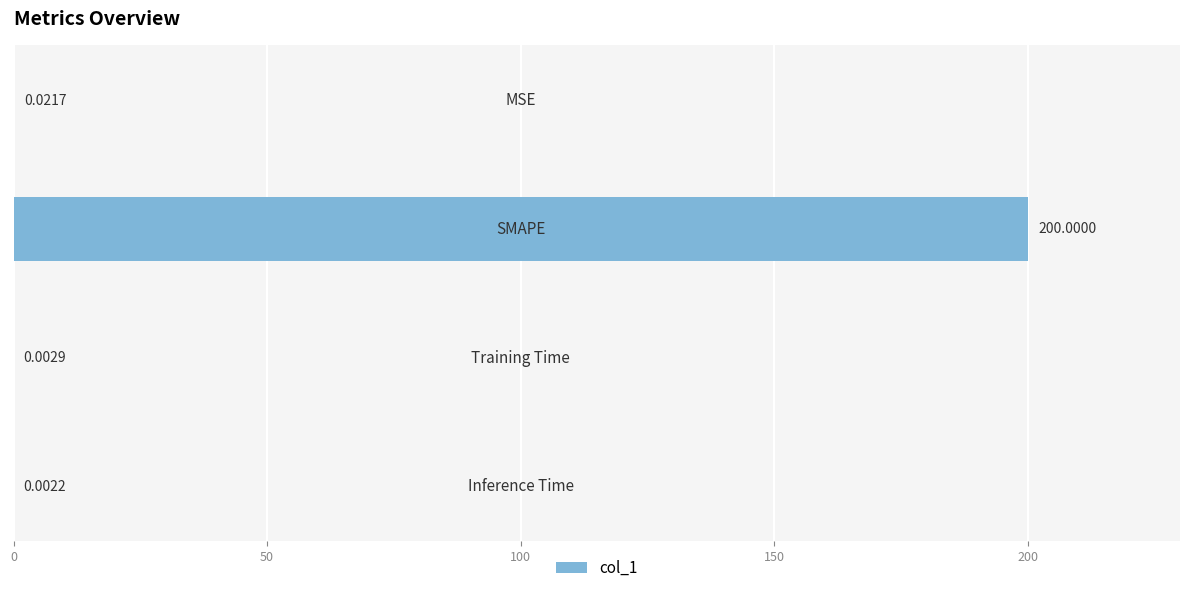

What is the average value?

50.0